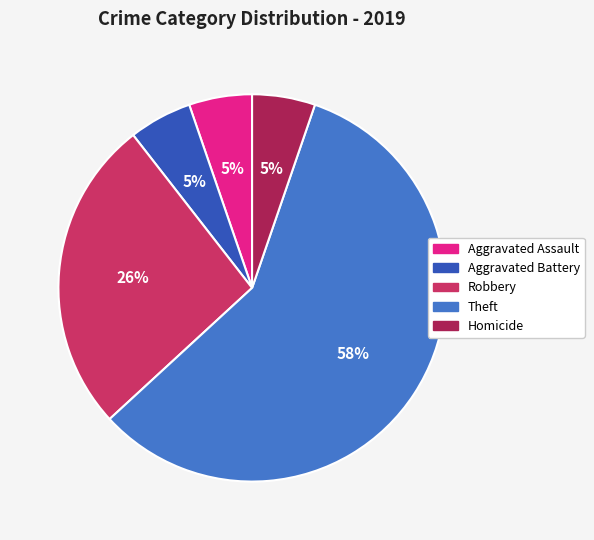

Count the number of slices in the pie.

5